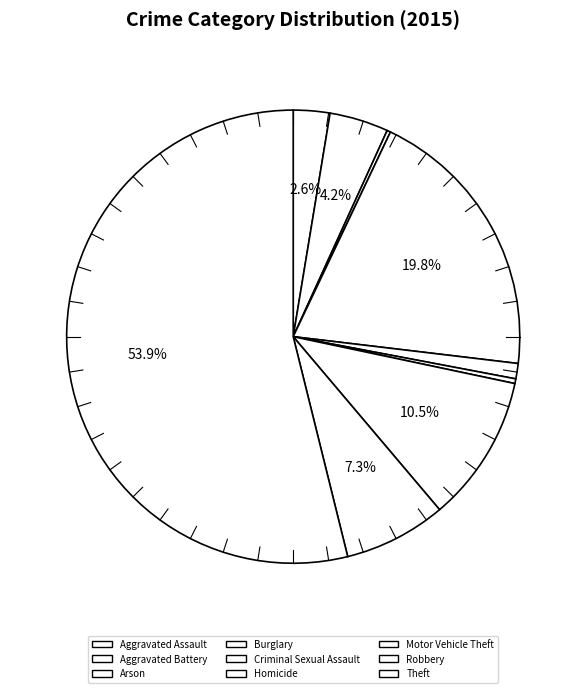

To the nearest percent, what is the difference between the Motor Vehicle Theft and Aggravated Assault slice percentages?

8%